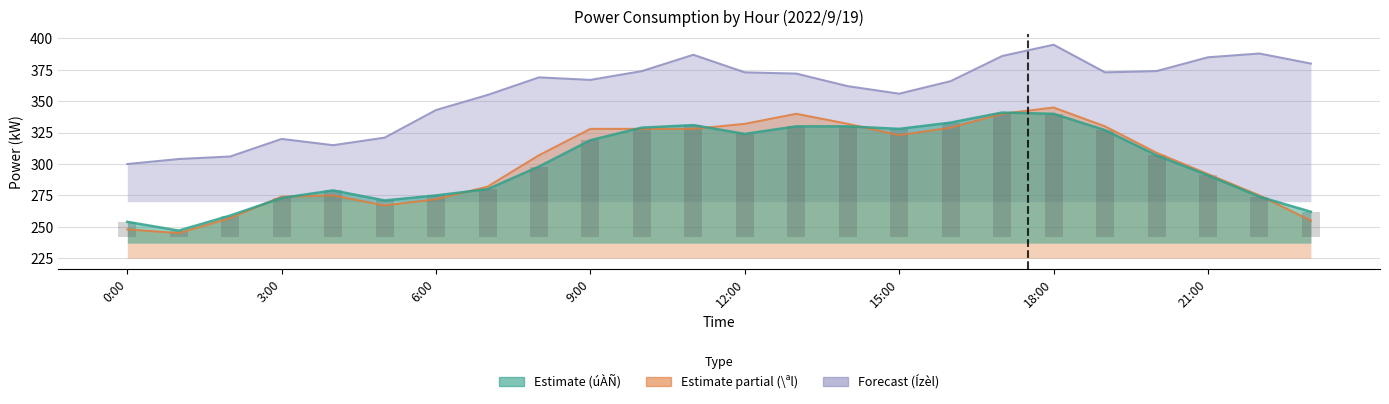

What is the label of the 8th bar from the left?

7:00